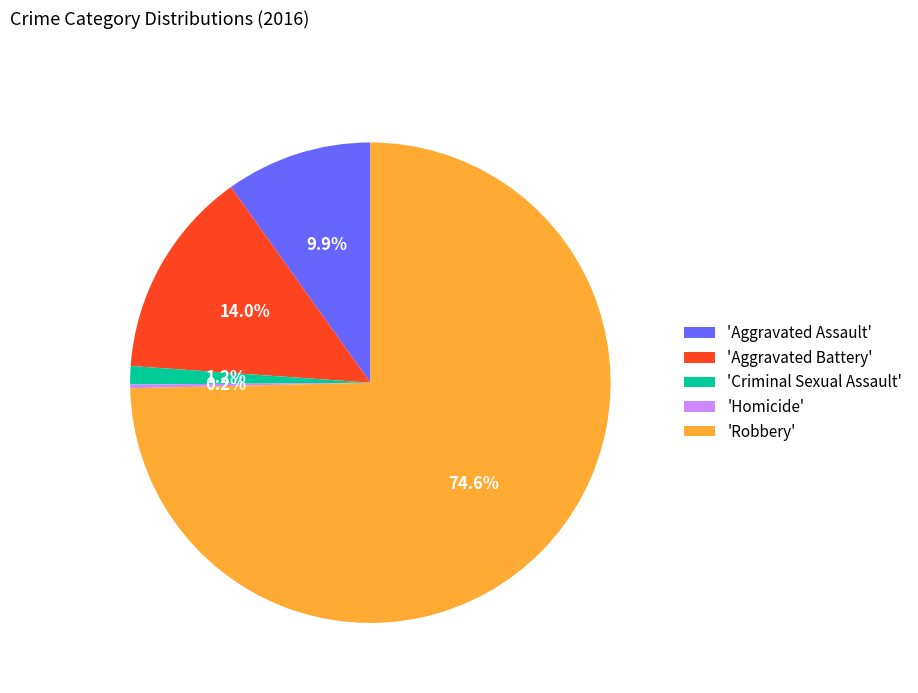

Approximately how many times larger is the value at 'Aggravated Battery' compared to 'Aggravated Assault'?

1.4